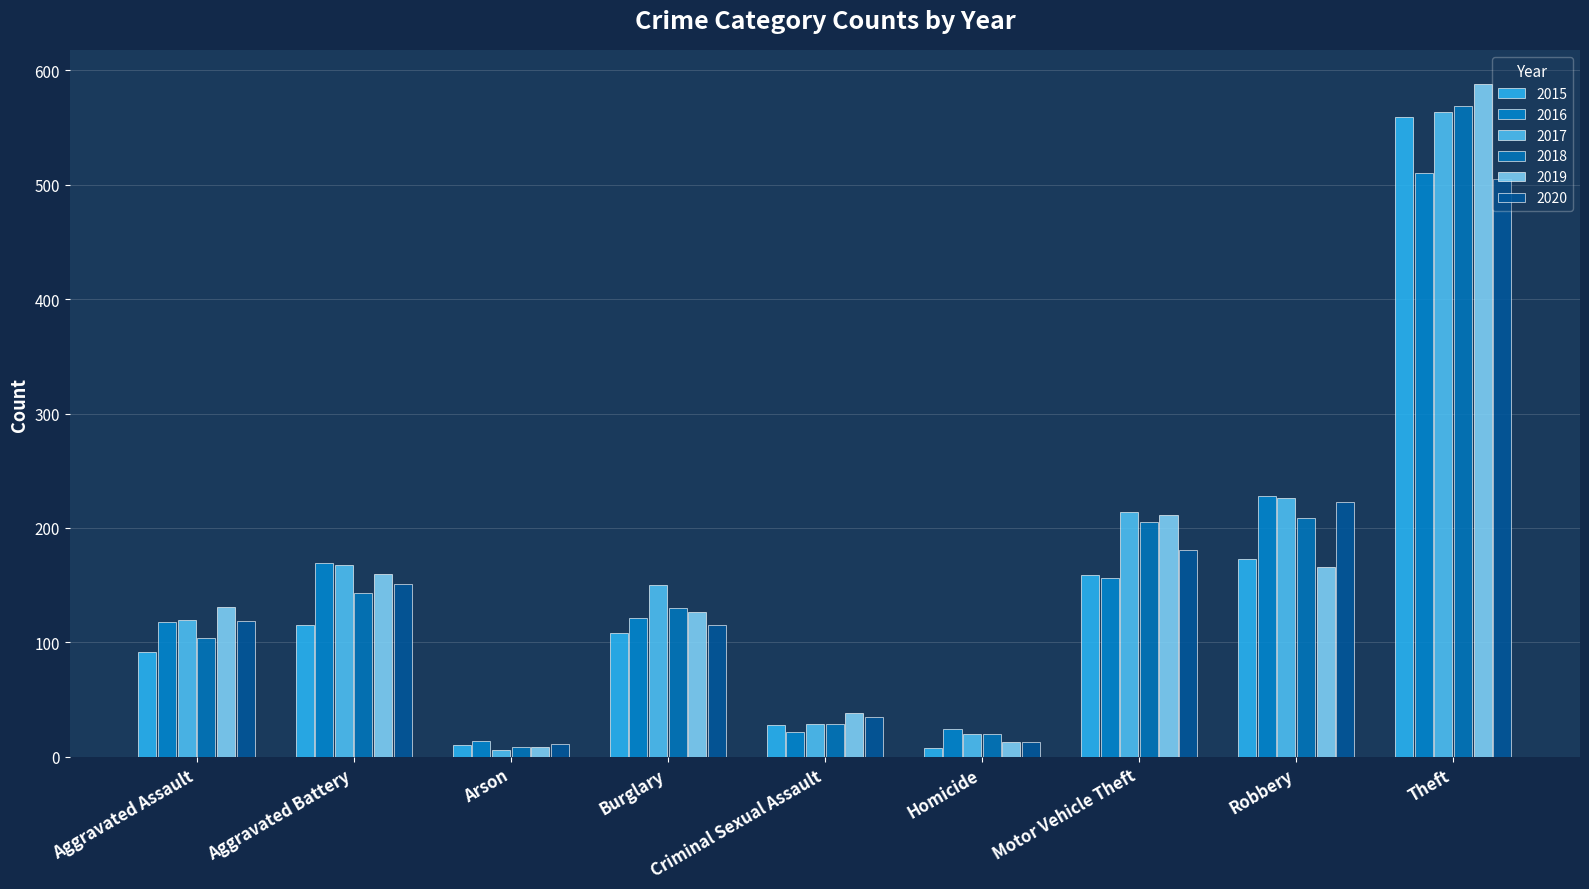

True or false: 2015 has a value of 187 at Burglary.

False